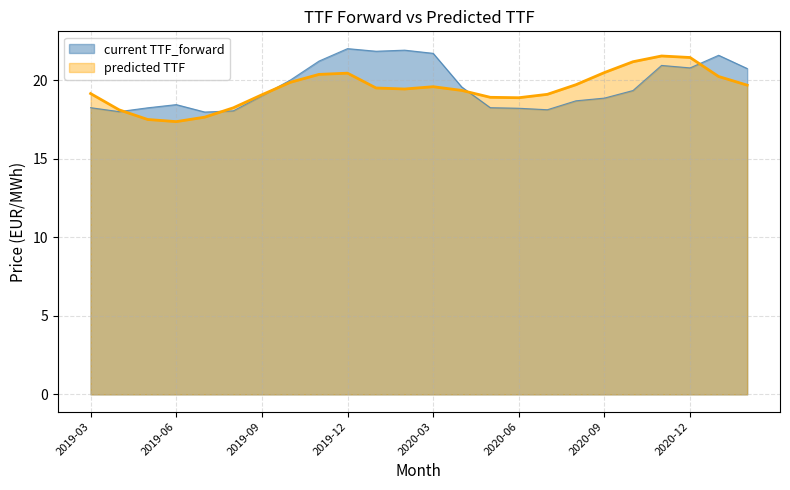

Is the value of current TTF_forward at 2020-10 greater than the value of predicted TTF at 2019-06?

Yes